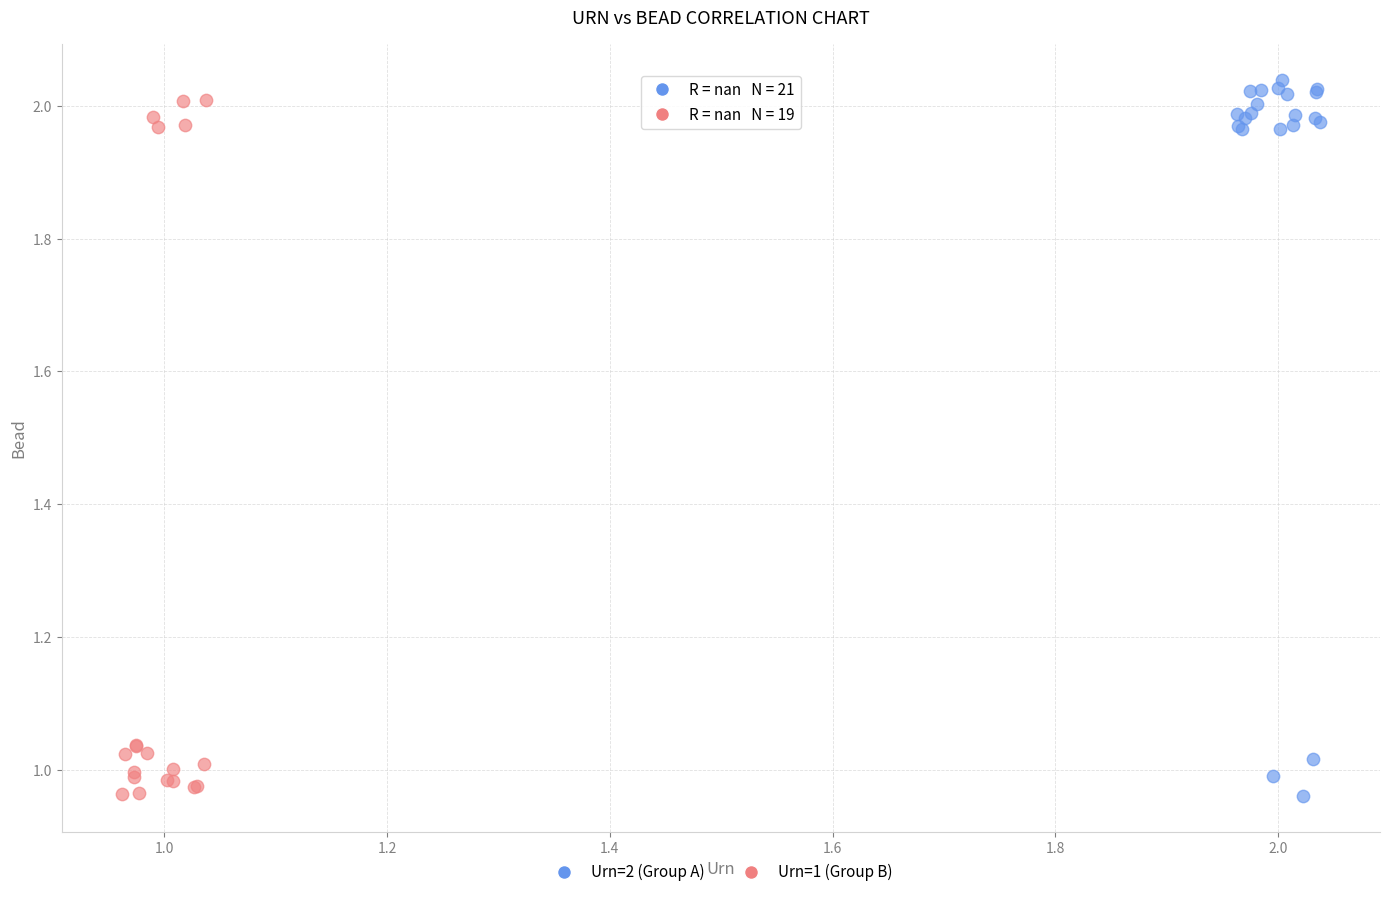

What are all the series names shown in the legend?

Urn=2 (Group A), Urn=1 (Group B)